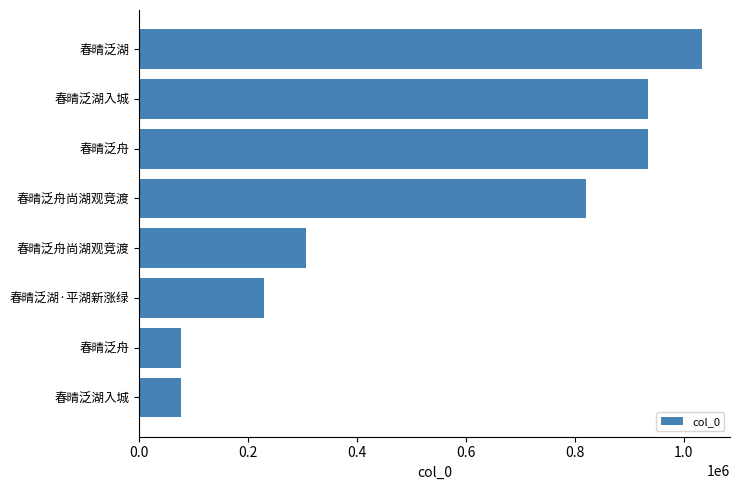

How many distinct data groups are displayed?

1